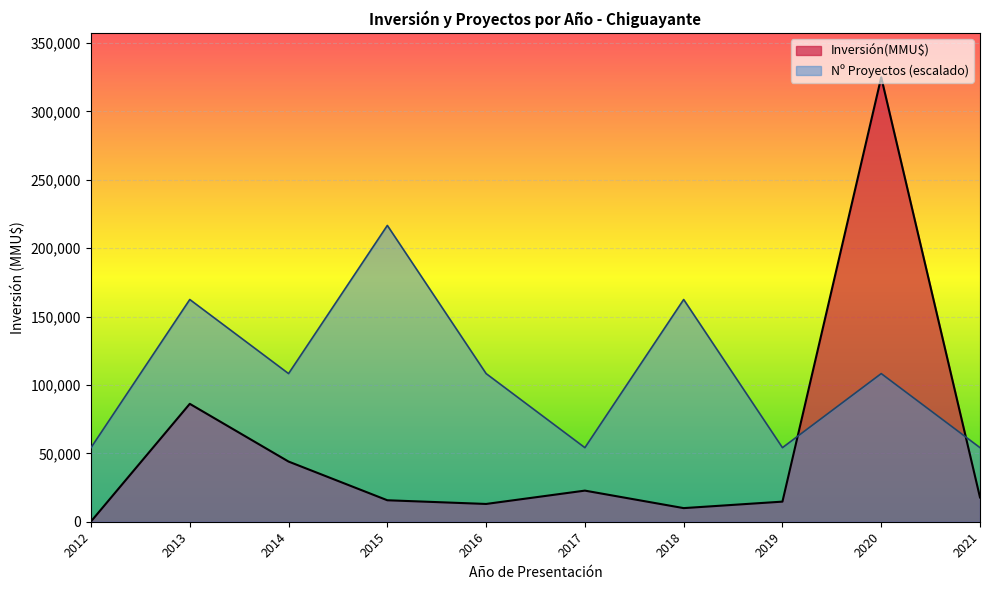

How many lines are shown in the chart?

2